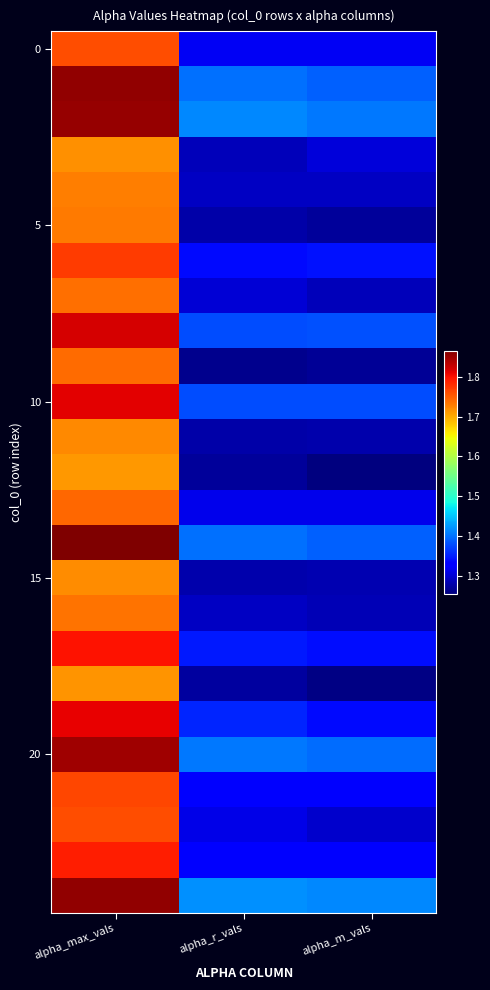

How many series are shown in this chart?

25